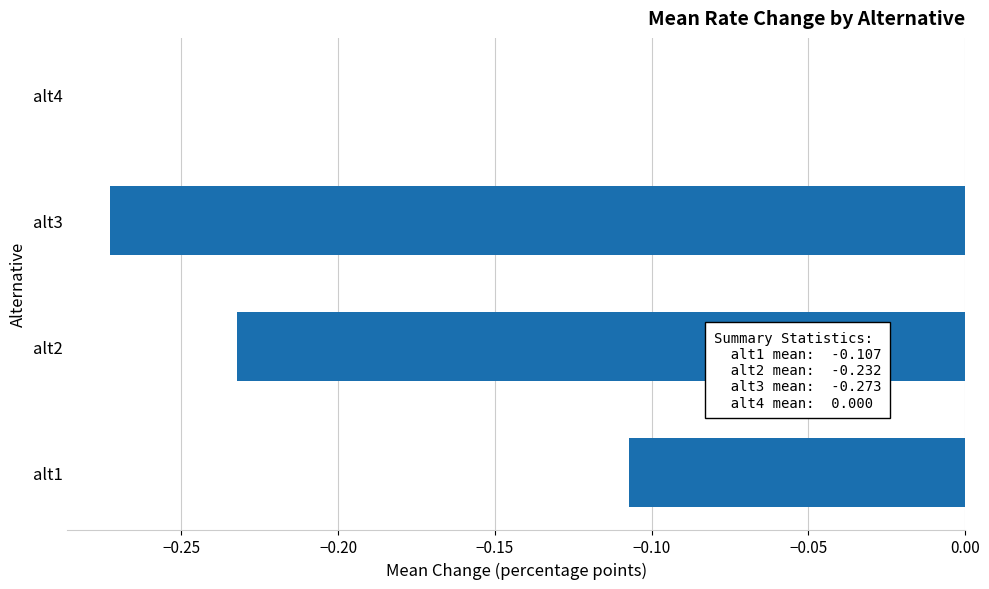

Is it true that the value at alt3 is -0.5?

False